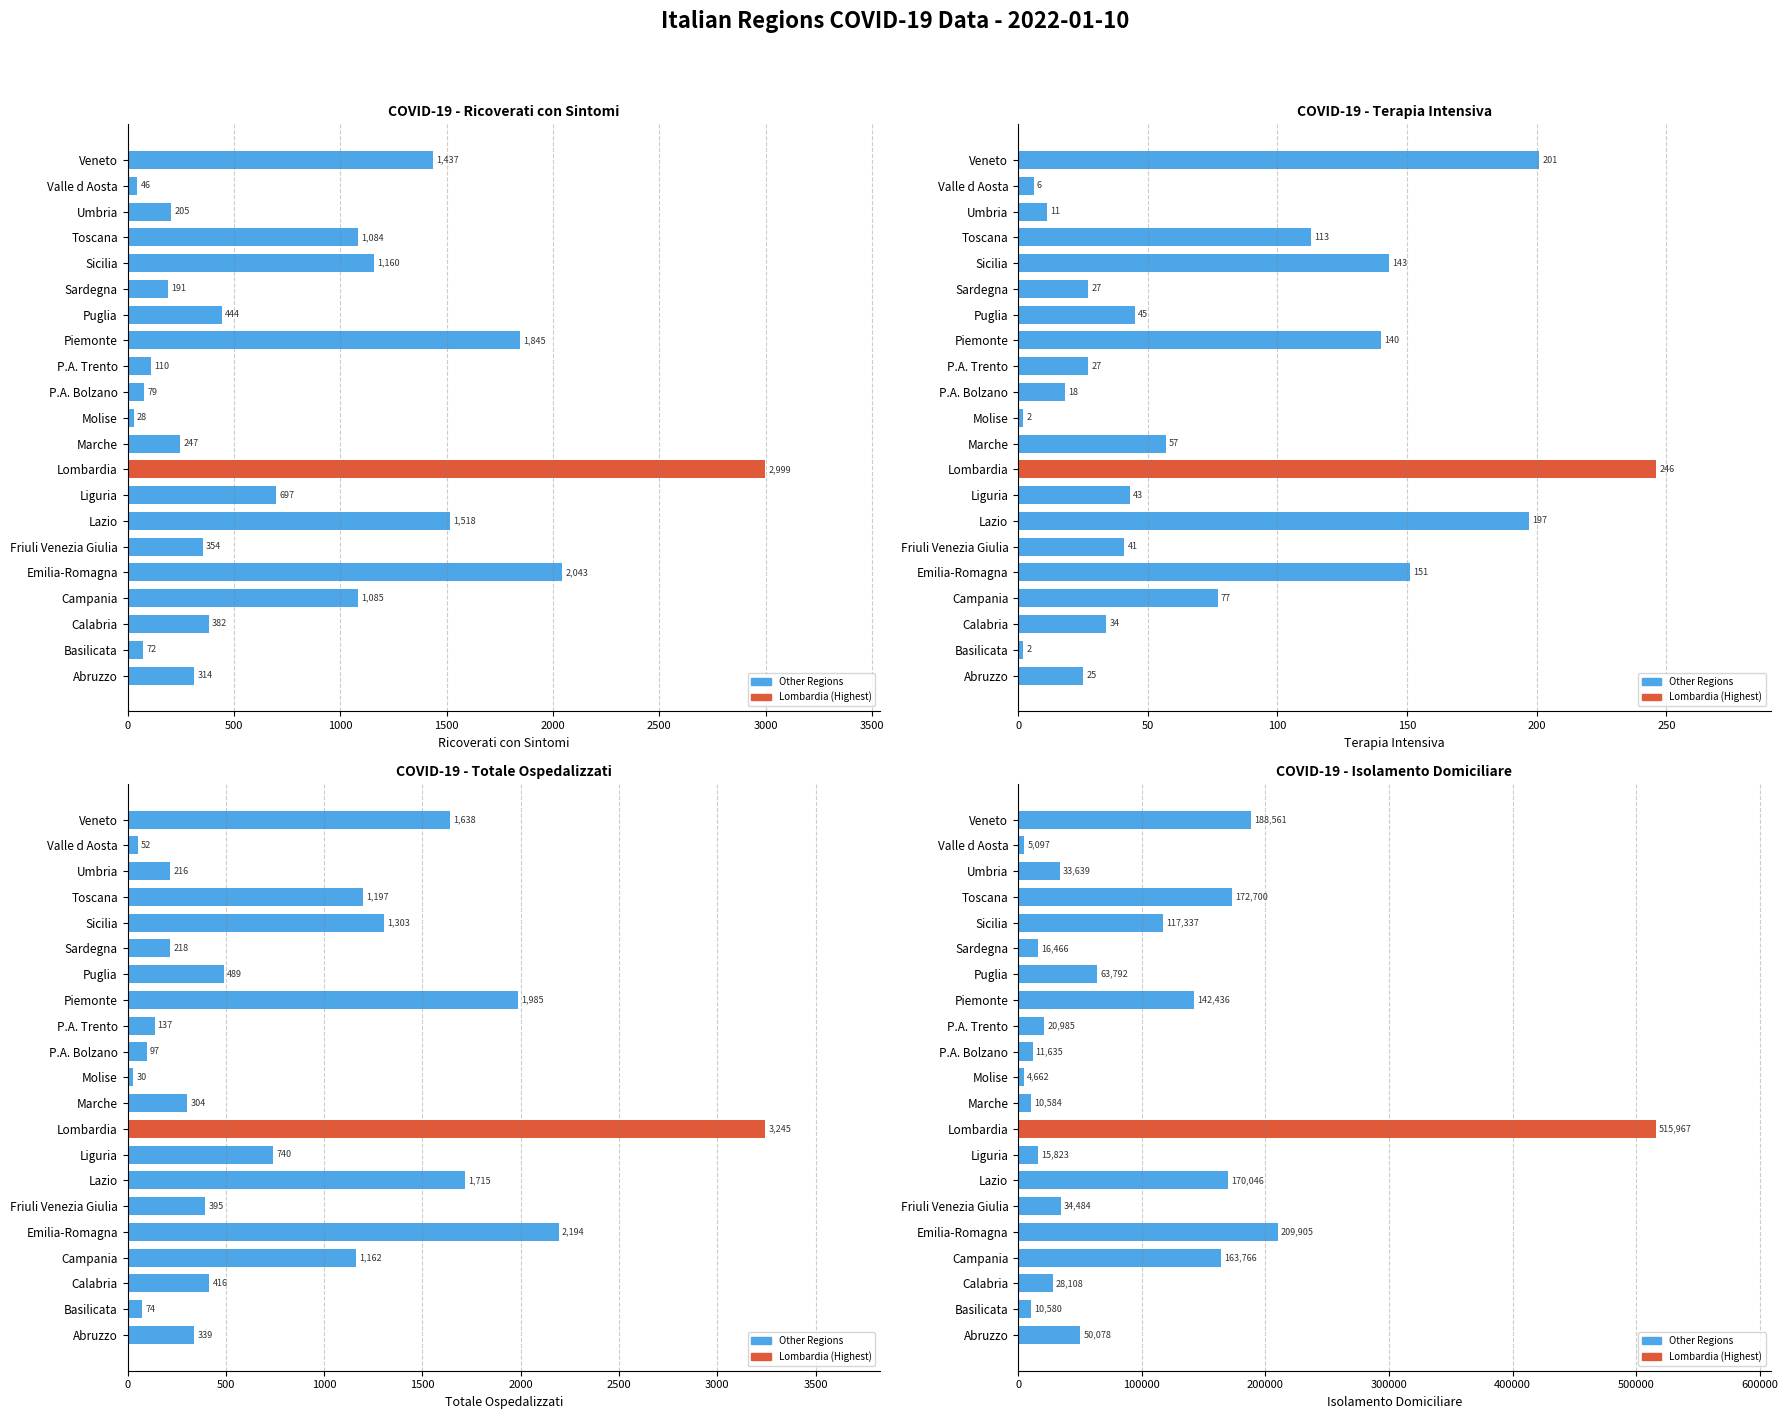

Reading left to right, extract all data points from this chart.

ricoverati_con_sintomi: 314	72	382	1085	2043	354	1518	697	2999	247	28	79	110	1845	444	191	1160	1084	205	46	1437
terapia_intensiva: 25	2	34	77	151	41	197	43	246	57	2	18	27	140	45	27	143	113	11	6	201
totale_ospedalizzati: 339	74	416	1162	2194	395	1715	740	3245	304	30	97	137	1985	489	218	1303	1197	216	52	1638
isolamento_domiciliare: 50078	10580	28108	163766	209905	34484	170046	15823	515967	10584	4662	11635	20985	142436	63792	16466	117337	172700	33639	5097	188561